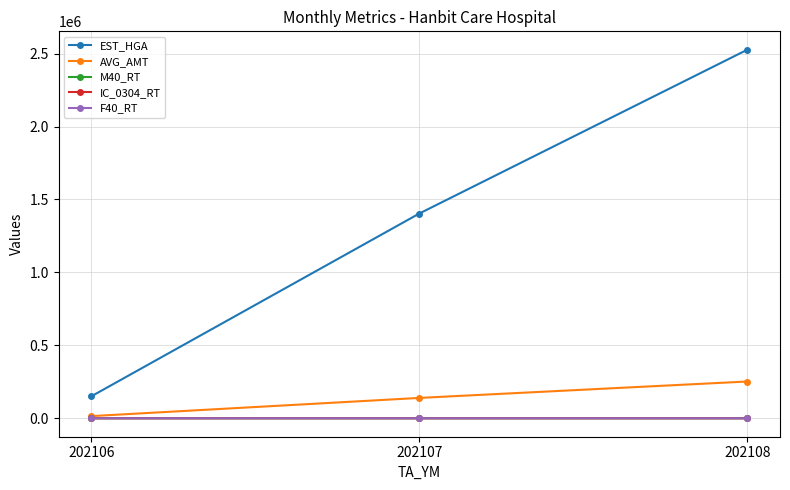

What is the value of the EST_HGA point at the 1st from the left?

151147.0